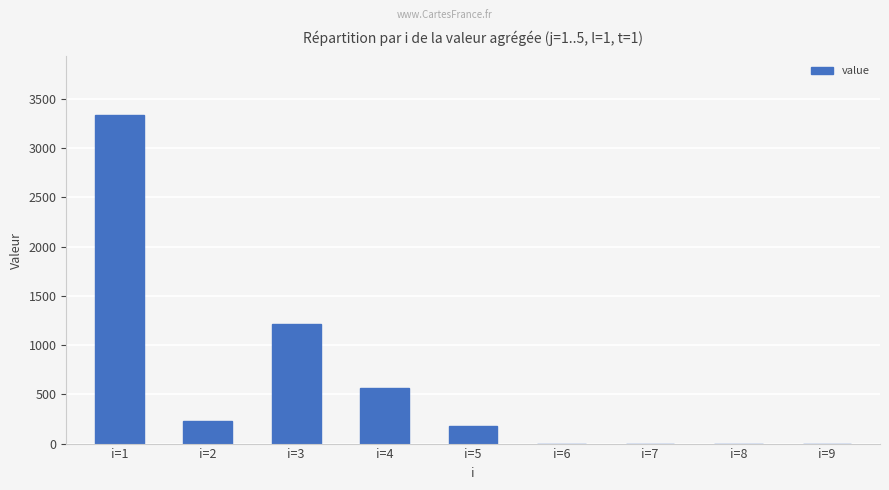

Count the number of categories in the chart.

9